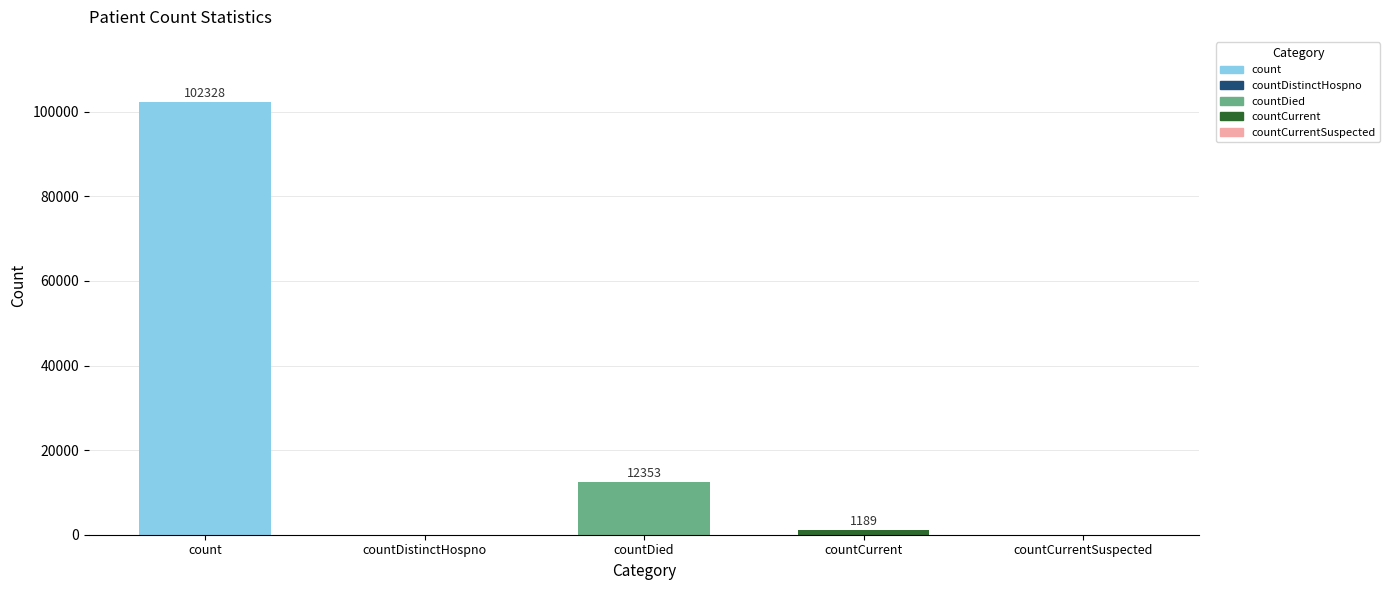

Between count and countDistinctHospno, which is larger?

count